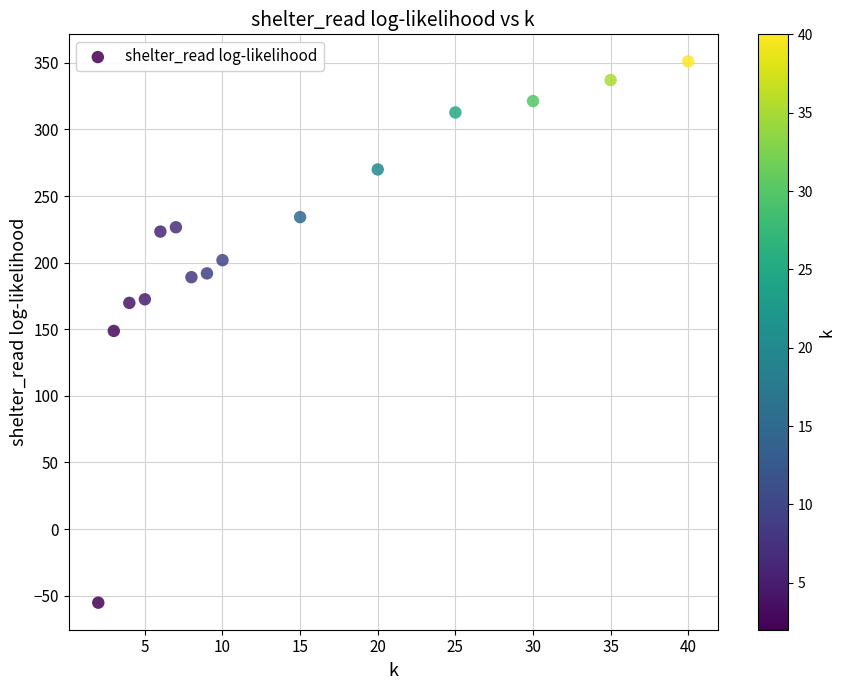

What is the range of Y values (max minus min)?

406.3